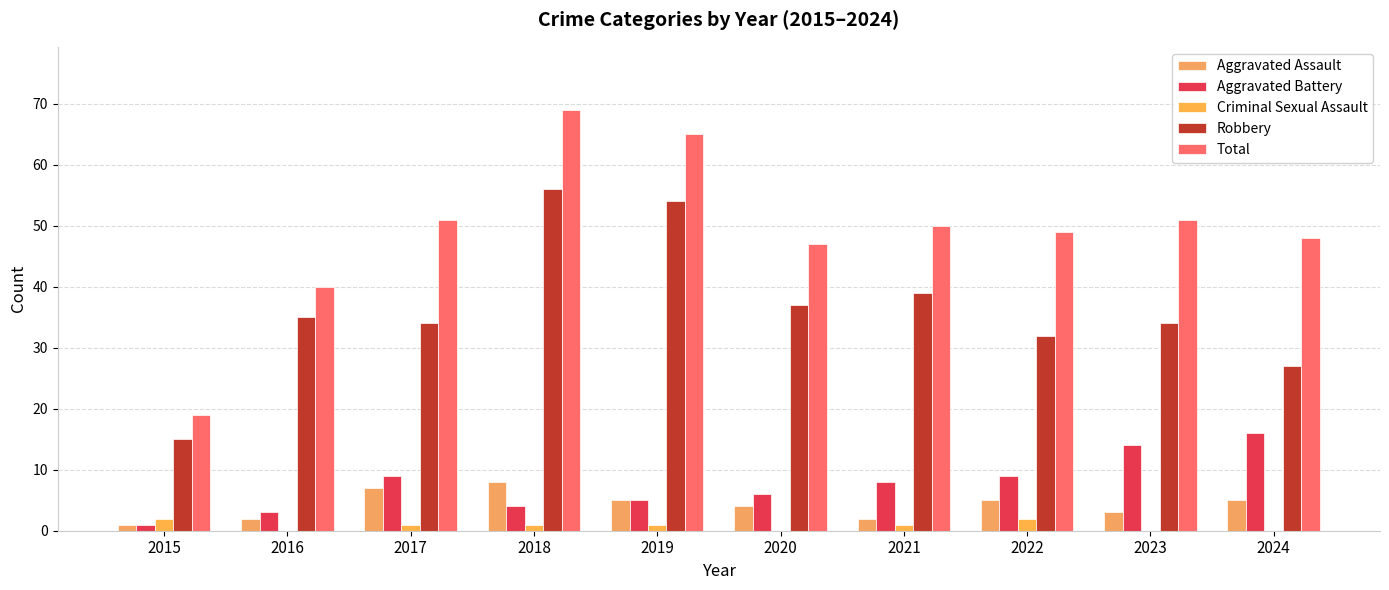

What is the difference between the highest and lowest values at 2018?

68